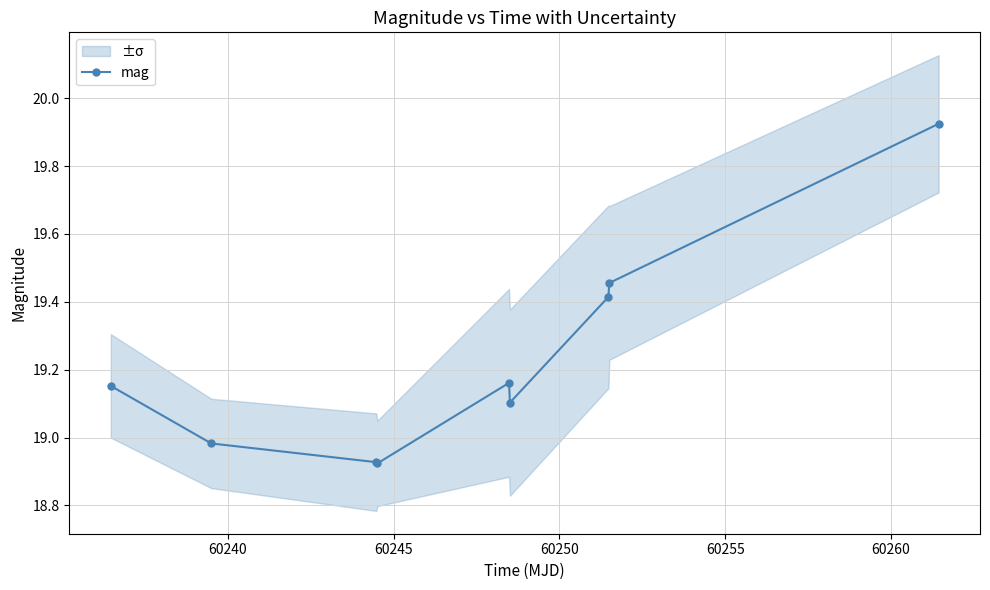

How many lines are shown in the chart?

1